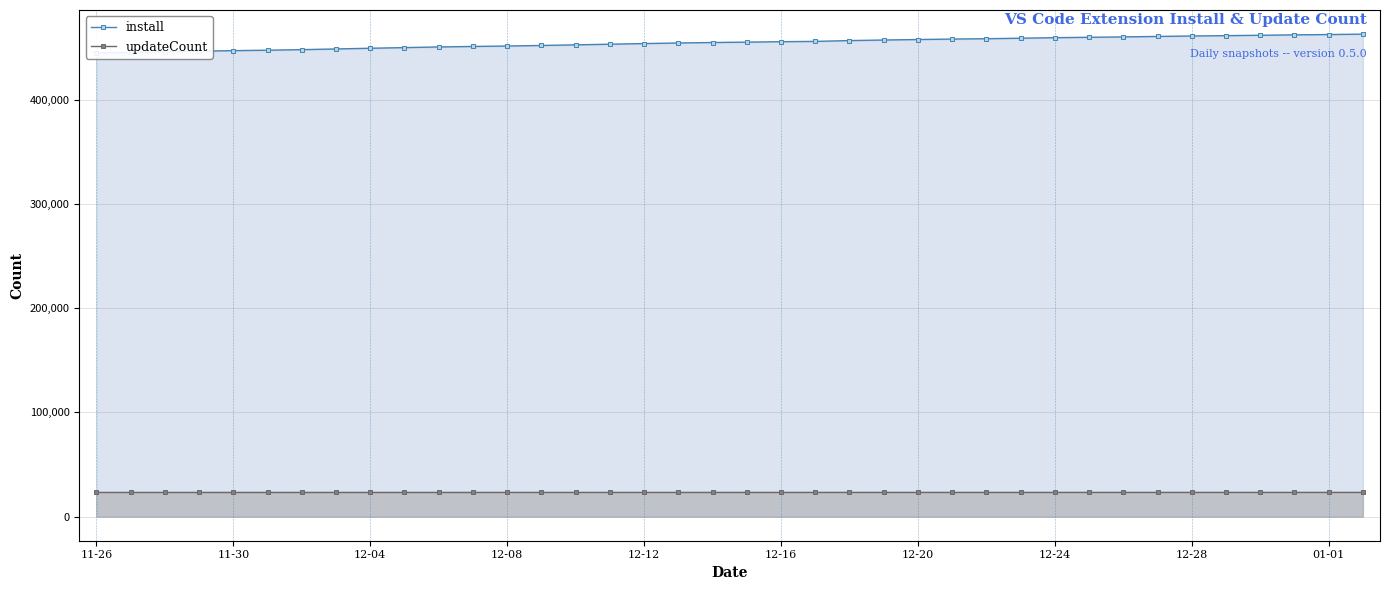

The value of updateCount at 12-04 is 23188. True or false?

True